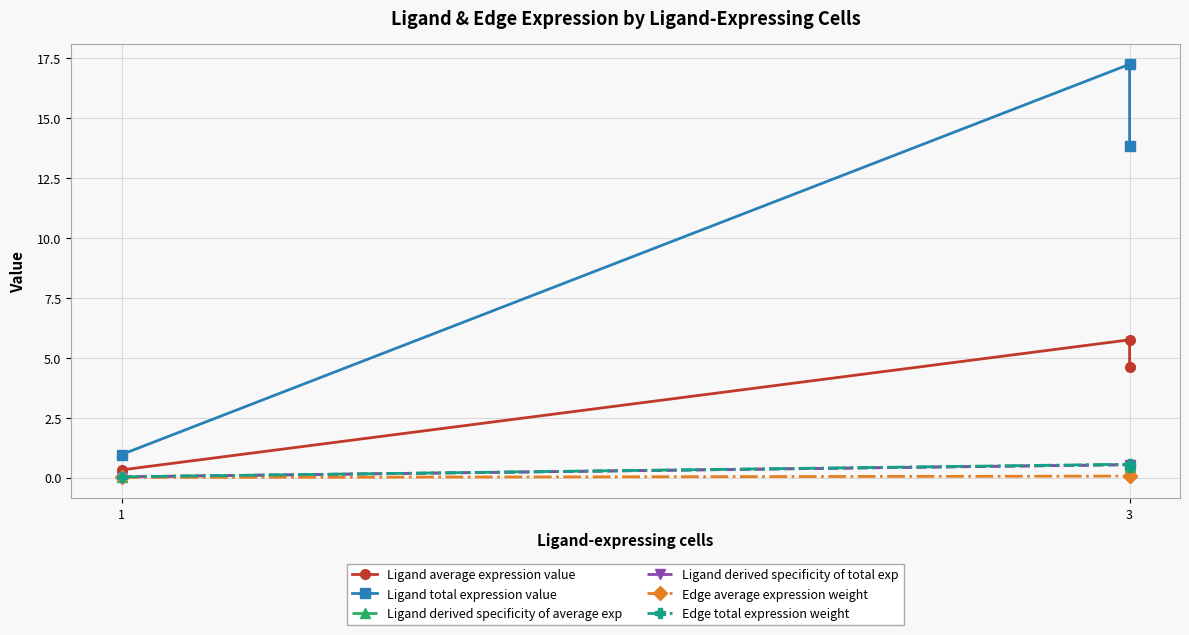

How many data points does each series have?

3